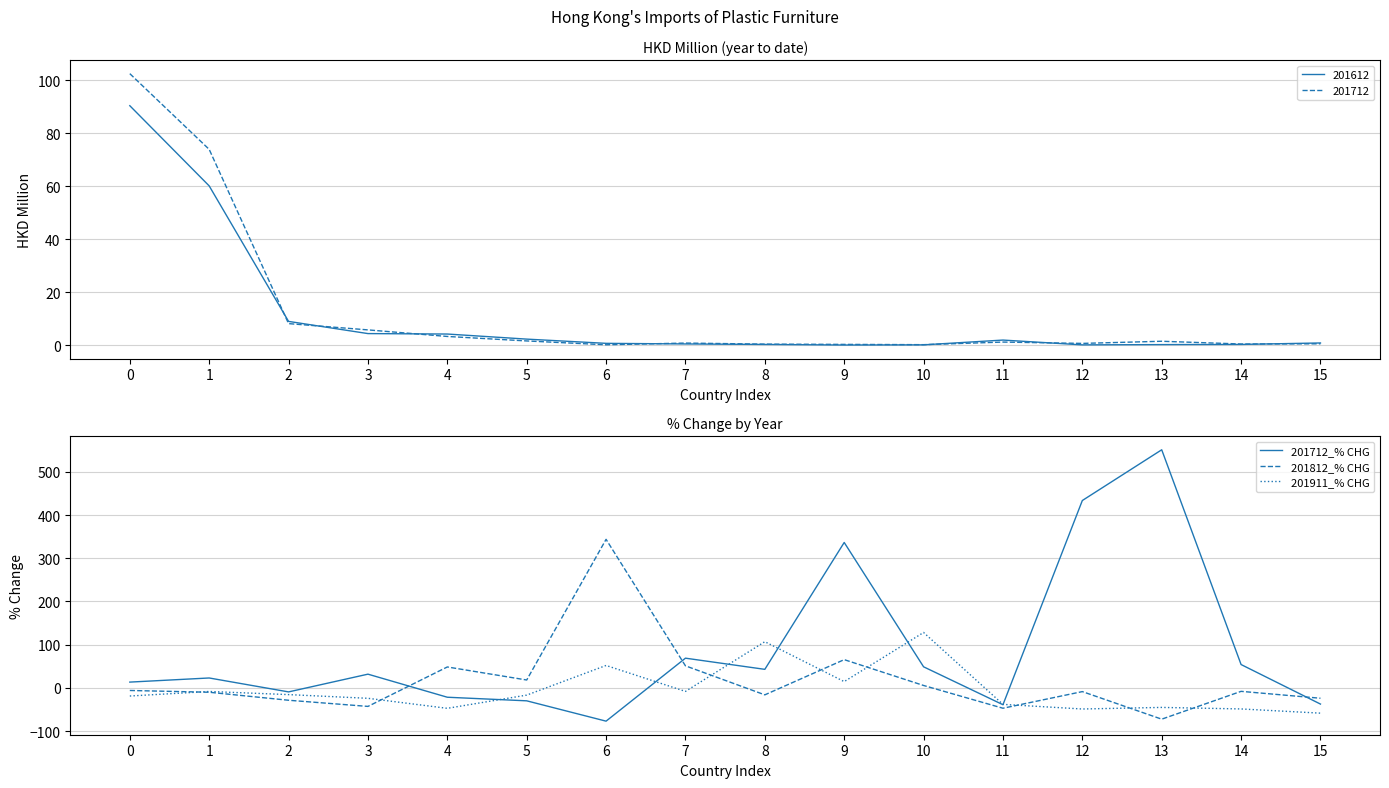

How many data points in 201812_% CHG are above -8?

7